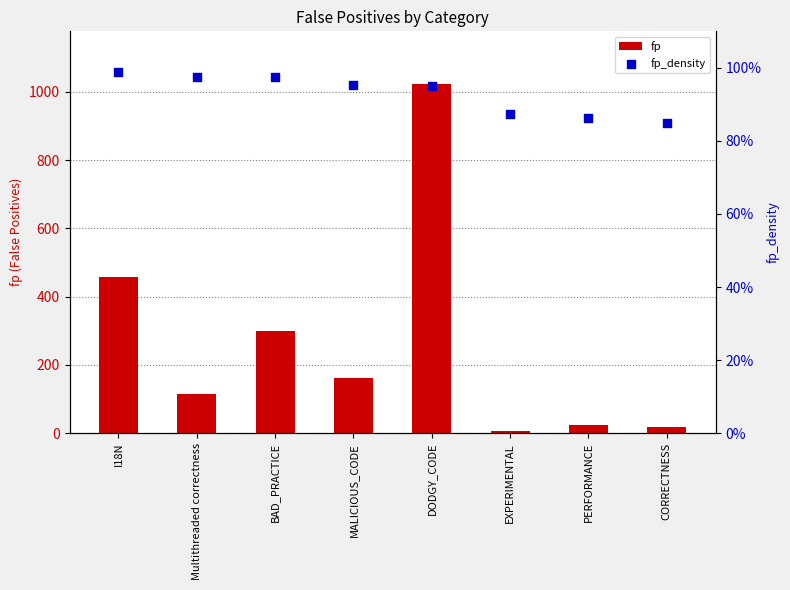

What are all the series names shown in the legend?

fp, fp_density